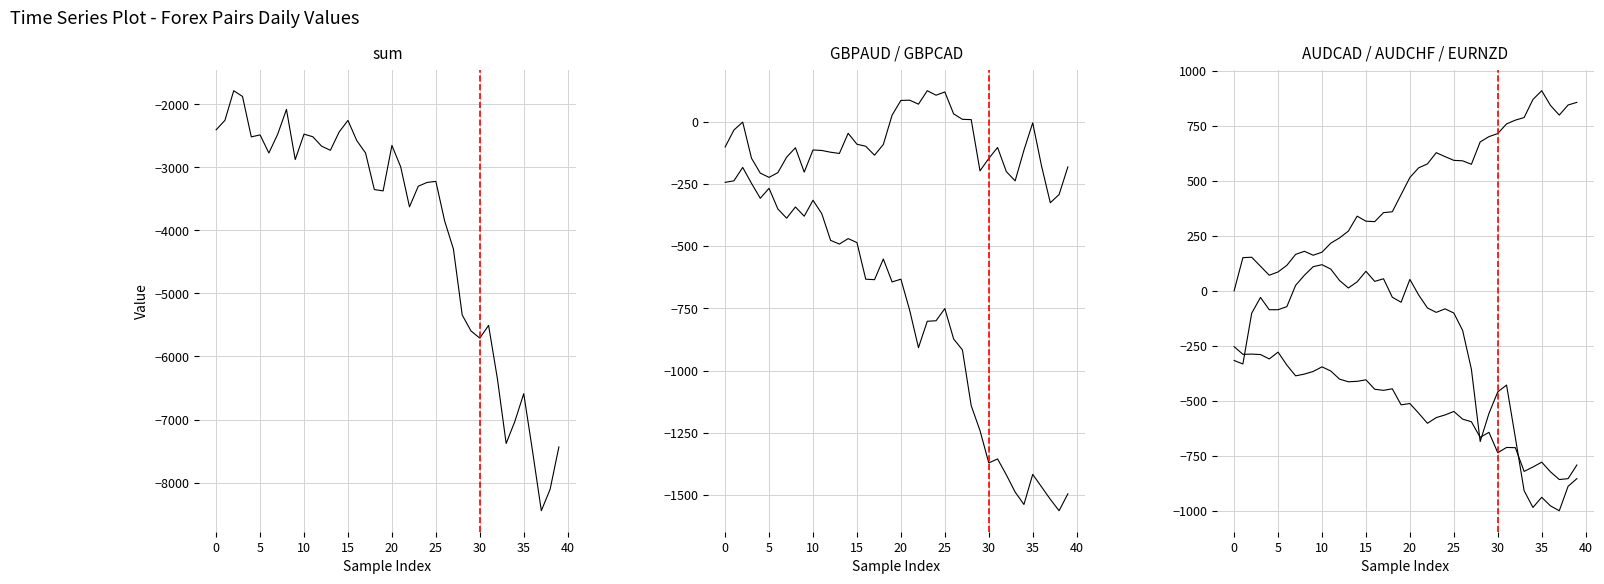

How many data points in AUDCAD are above 516?

20